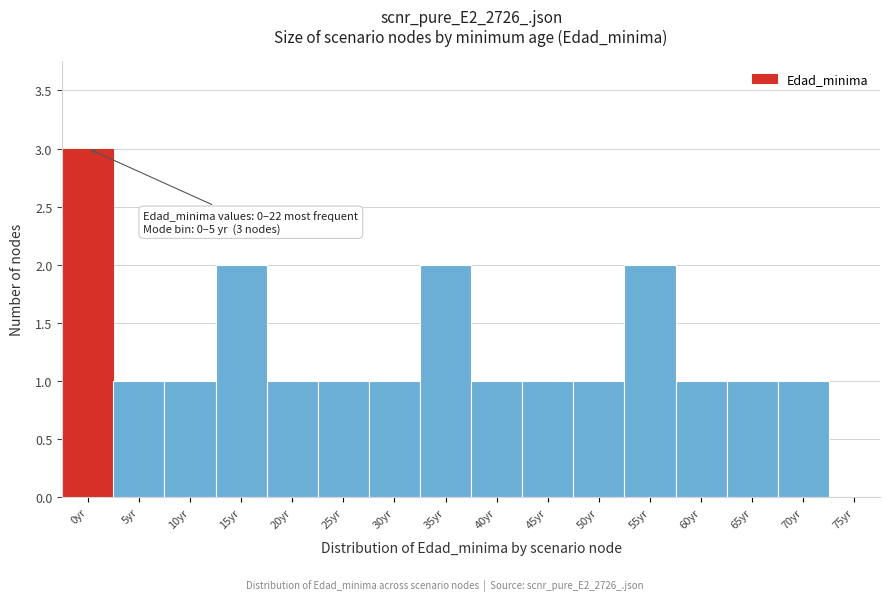

Reading right to left, transcribe all the data shown in this chart.

75yr=0	70yr=1	65yr=1	60yr=1	55yr=2	50yr=1	45yr=1	40yr=1	35yr=2	30yr=1	25yr=1	20yr=1	15yr=2	10yr=1	5yr=1	0yr=3